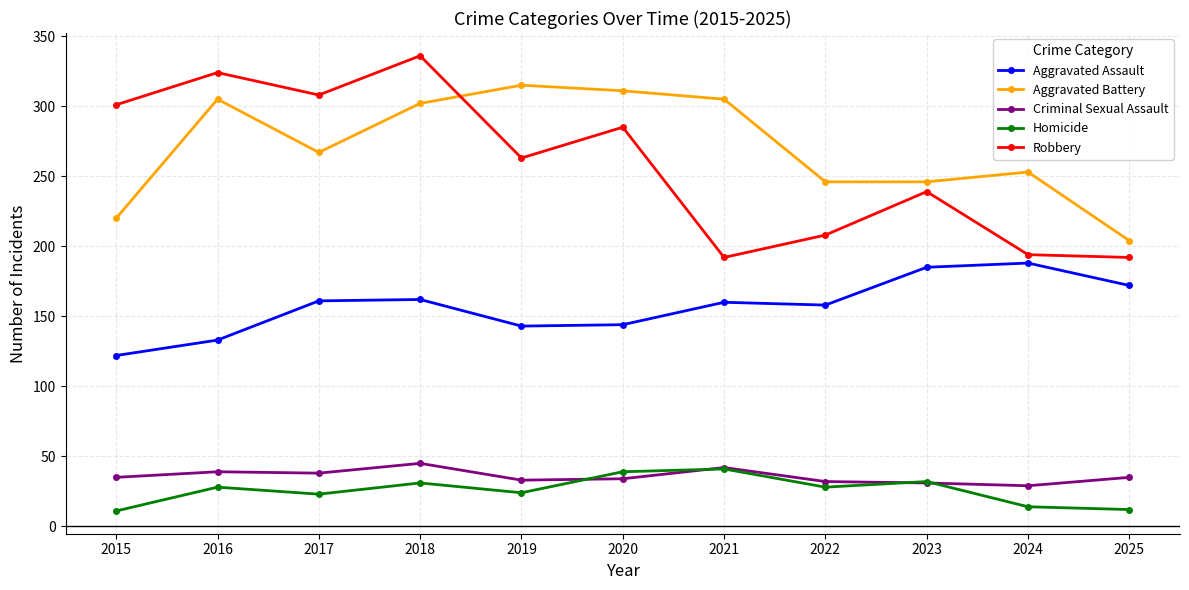

Where is the first local maximum for Aggravated Battery?

2016